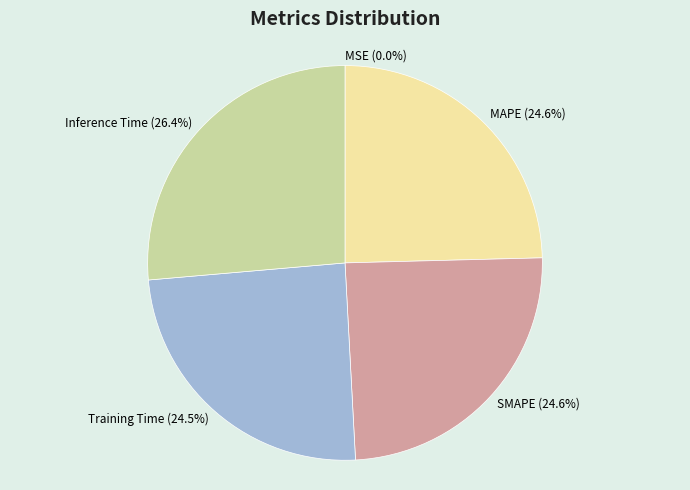

Does any single category account for the majority?

No